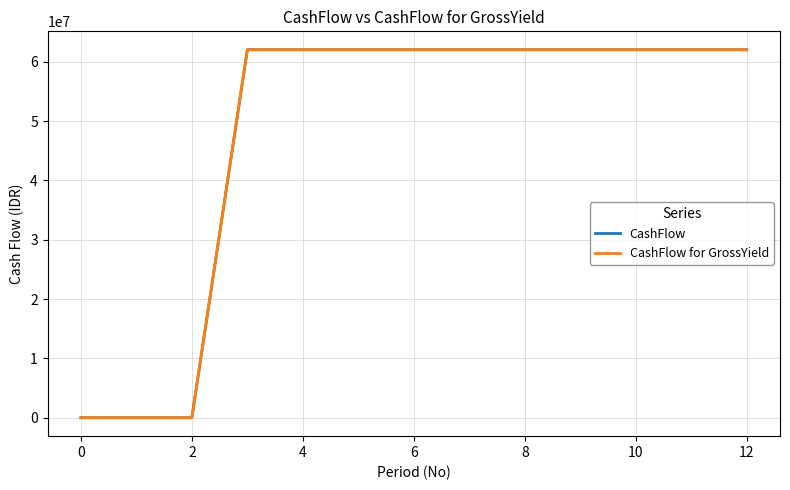

How many lines are shown in the chart?

2